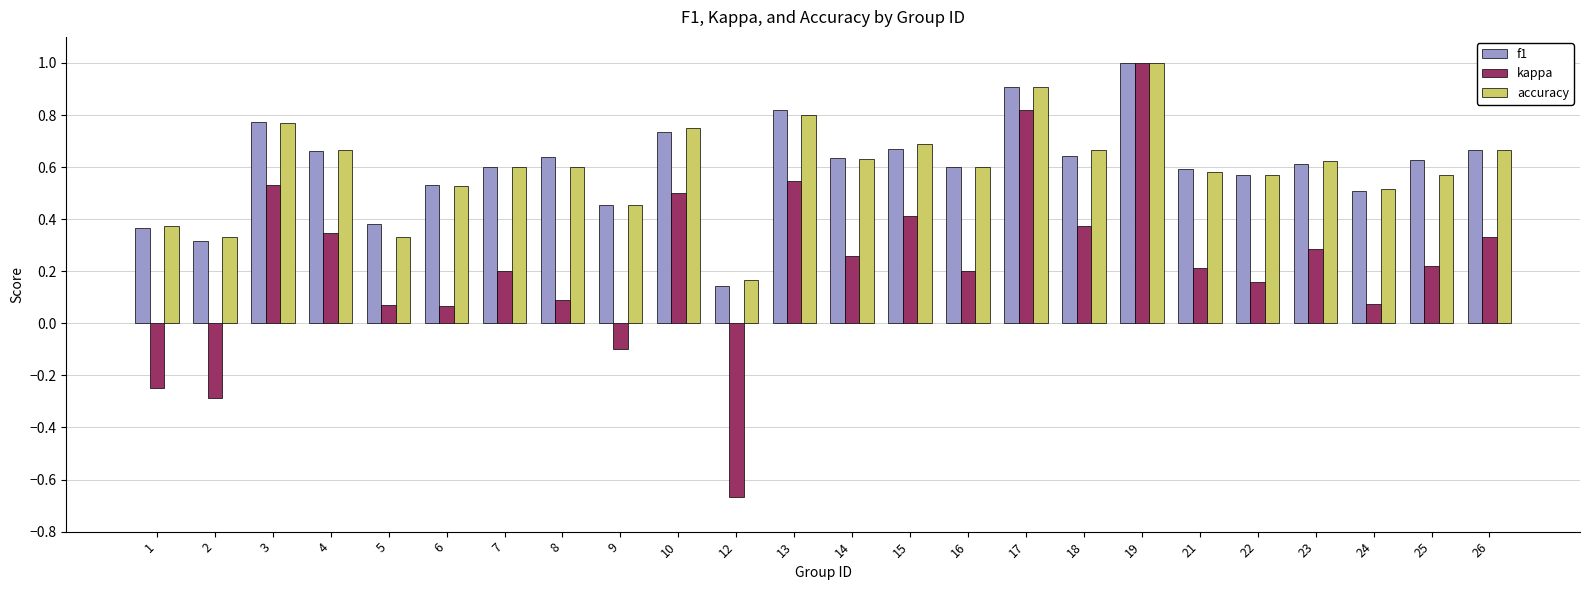

What is the maximum value shown in the chart?

1.0